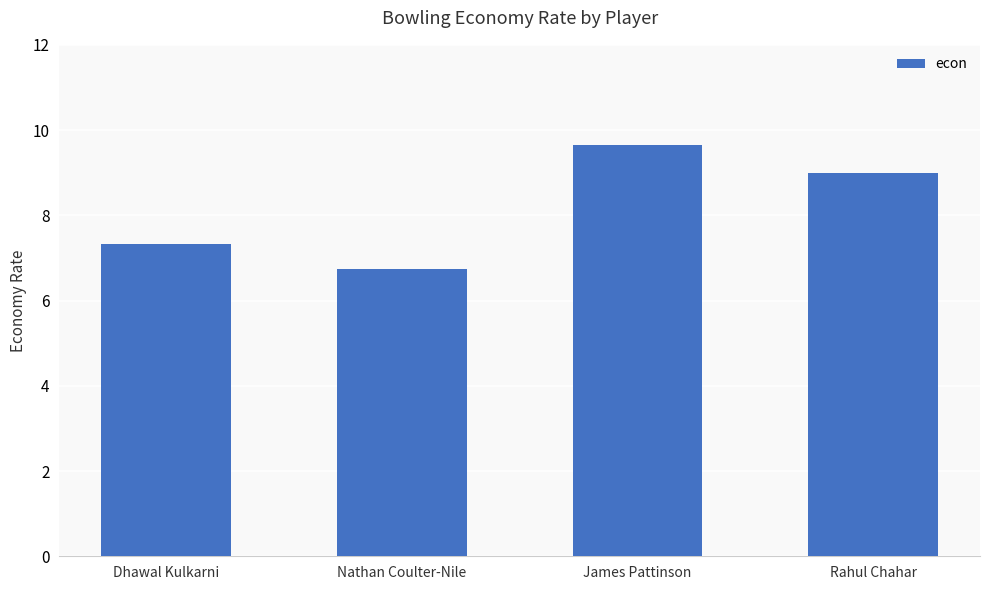

The value at Rahul Chahar is 9.0. True or false?

True